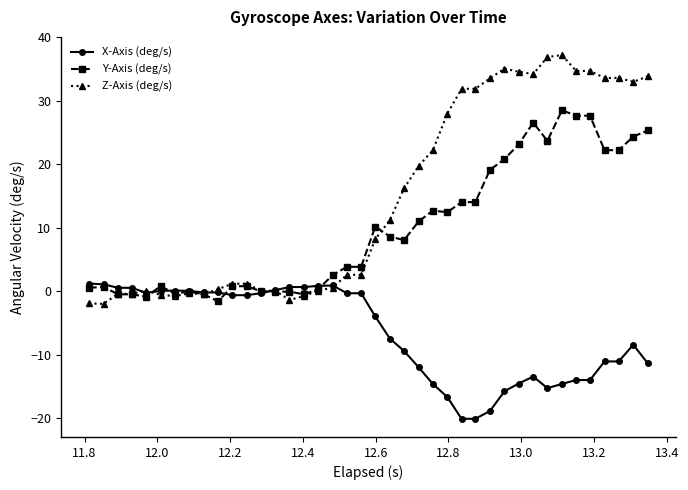

What is the sum of all Y-Axis (deg/s) values?

391.3